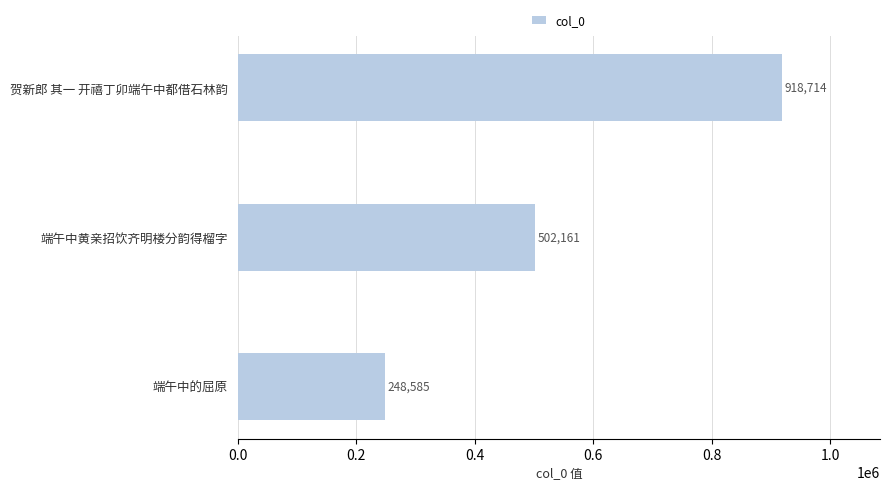

List the labels in order of value, largest first.

贺新郎 其一 开禧丁卯端午中都借石林韵, 端午中黄亲招饮齐明楼分韵得榴字, 端午中的屈原